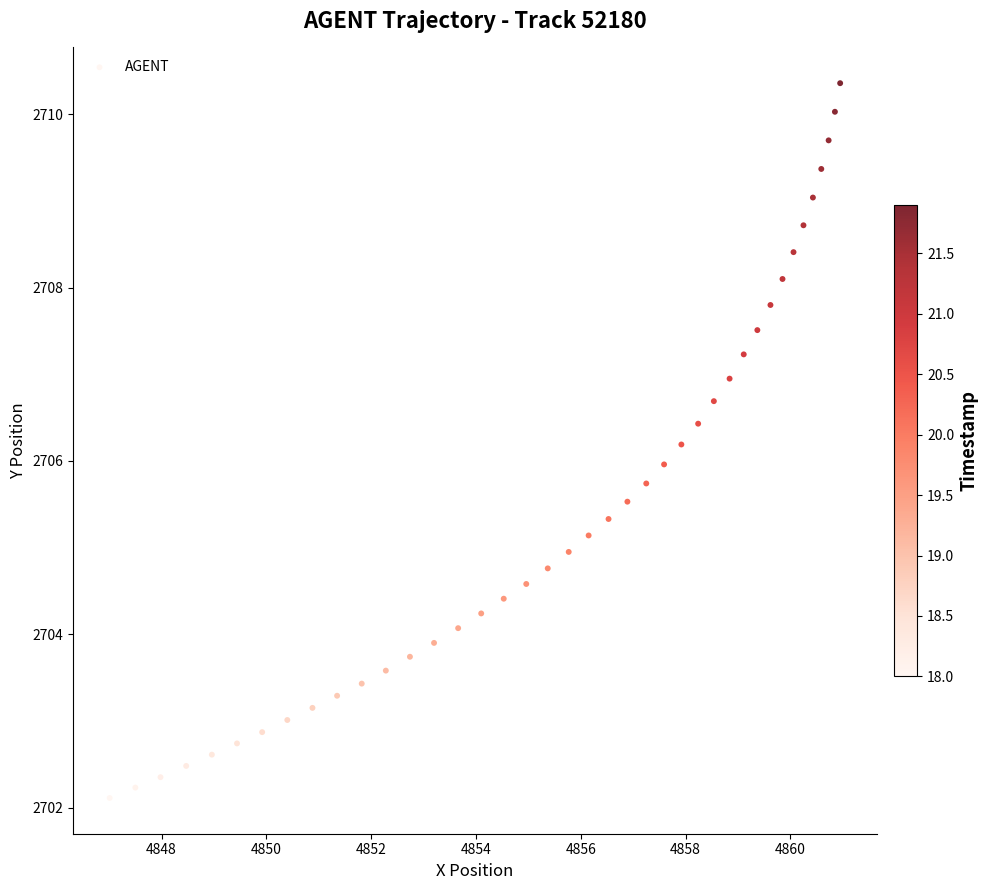

What is the range of X values (max minus min)?

13.9